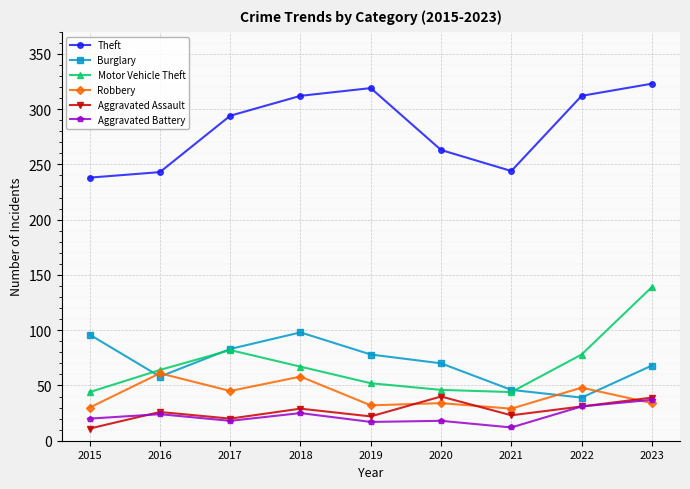

Does the chart have visible grid lines?

Yes